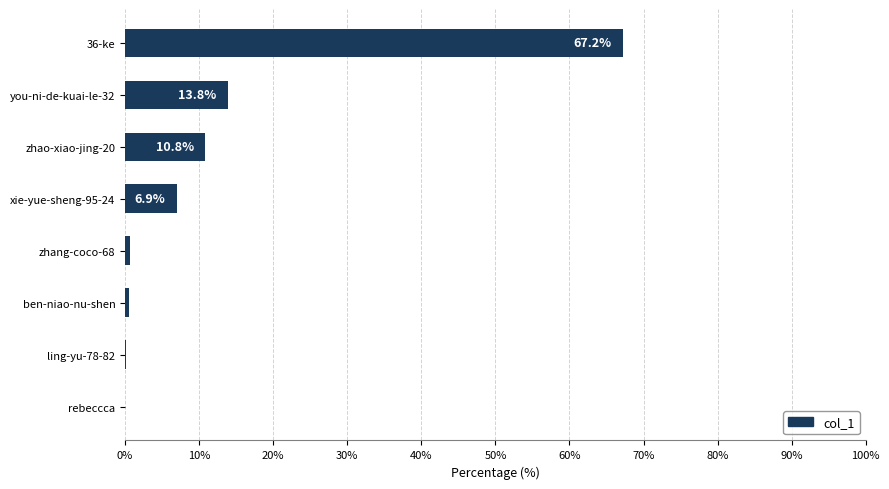

The value at zhao-xiao-jing-20 is 6.8. True or false?

False